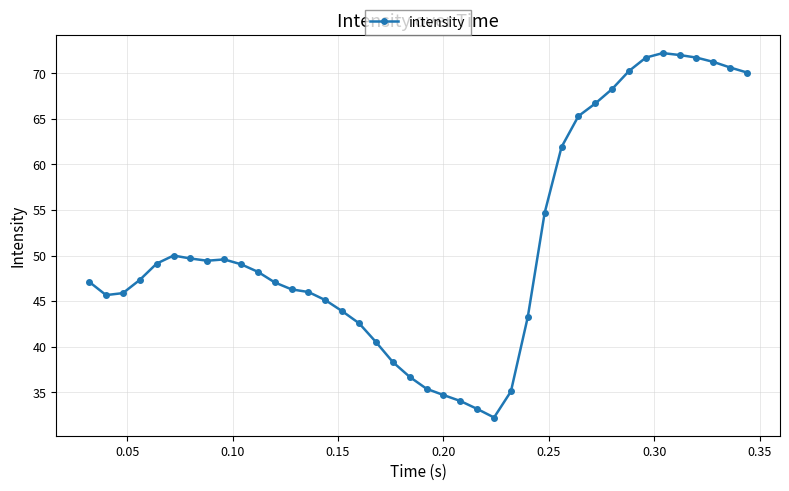

Is this an area chart (filled region under the line)?

No